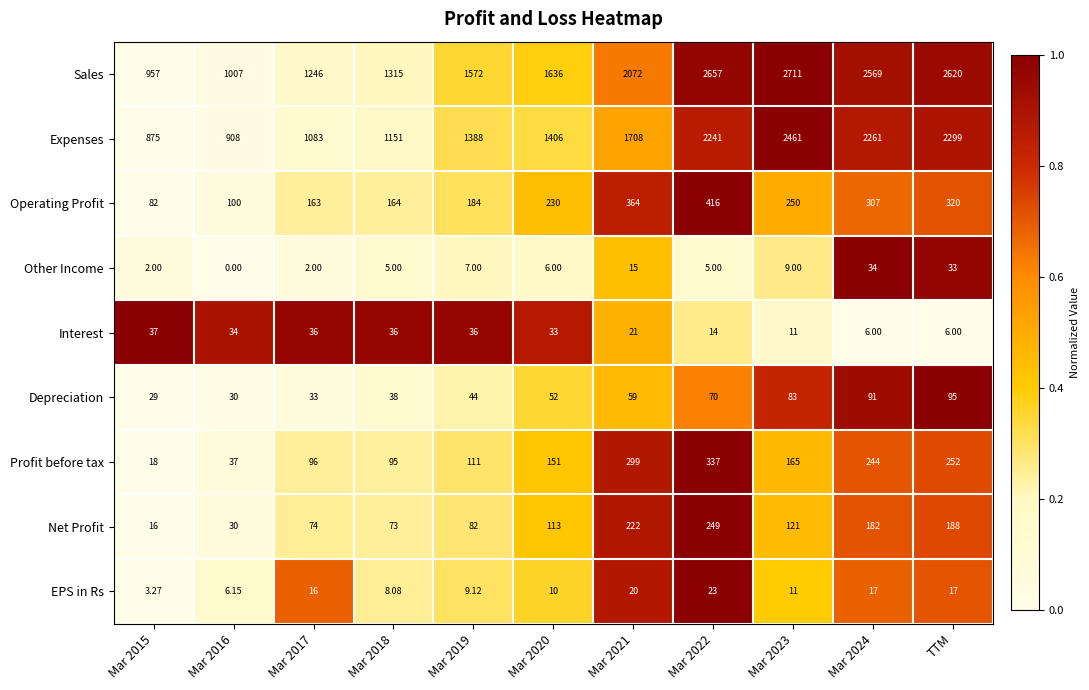

Which series has the largest total across all categories?

Sales